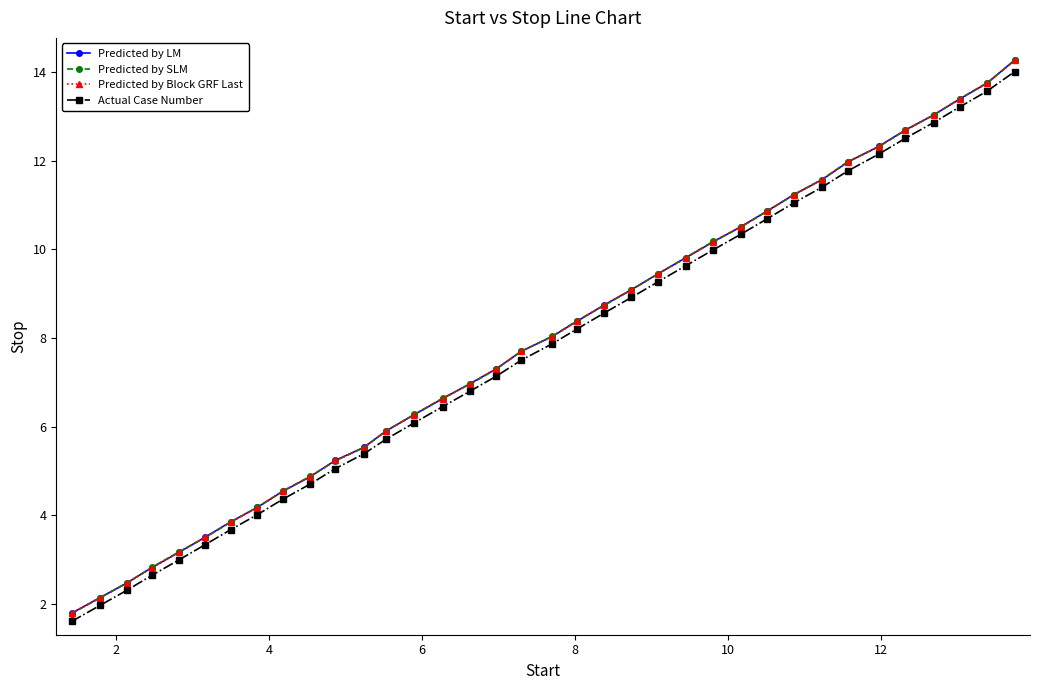

What is the average value of the Predicted by Block GRF Last series?

7.9